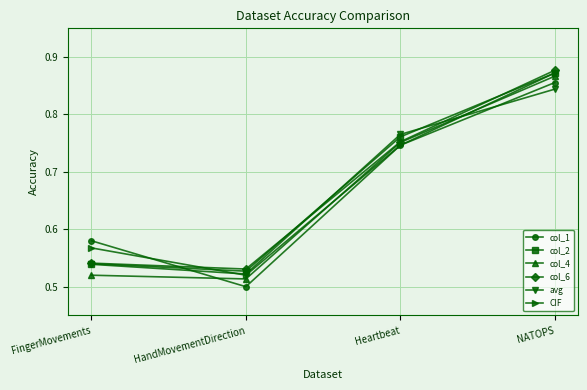

How many data points does each series have?

4